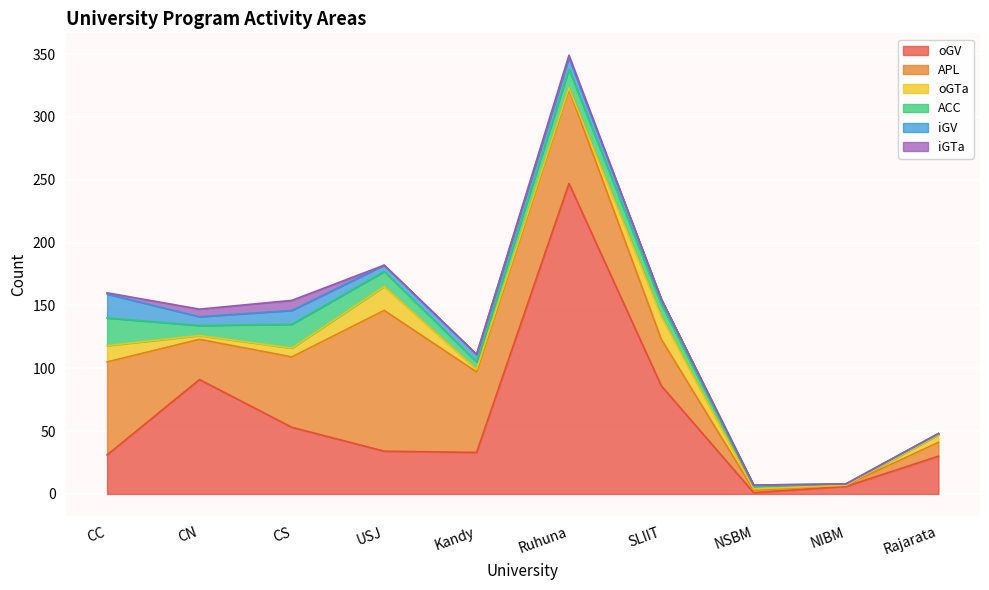

Reading left to right, extract all data points from this chart.

oGV: CC=31	CN=91	CS=53	USJ=34	Kandy=33	Ruhuna=247	SLIIT=86	NSBM=1	NIBM=6	Rajarata=30
APL: CC=74	CN=32	CS=56	USJ=112	Kandy=64	Ruhuna=75	SLIIT=37	NSBM=2	NIBM=1	Rajarata=11
oGTa: CC=13	CN=3	CS=7	USJ=19	Kandy=2	Ruhuna=1	SLIIT=18	NSBM=1	NIBM=0	Rajarata=6
ACC: CC=22	CN=8	CS=19	USJ=12	Kandy=6	Ruhuna=15	SLIIT=10	NSBM=2	NIBM=1	Rajarata=1
iGV: CC=19	CN=7	CS=11	USJ=5	Kandy=6	Ruhuna=9	SLIIT=4	NSBM=1	NIBM=0	Rajarata=0
iGTa: CC=1	CN=6	CS=8	USJ=0	Kandy=0	Ruhuna=2	SLIIT=0	NSBM=0	NIBM=0	Rajarata=0